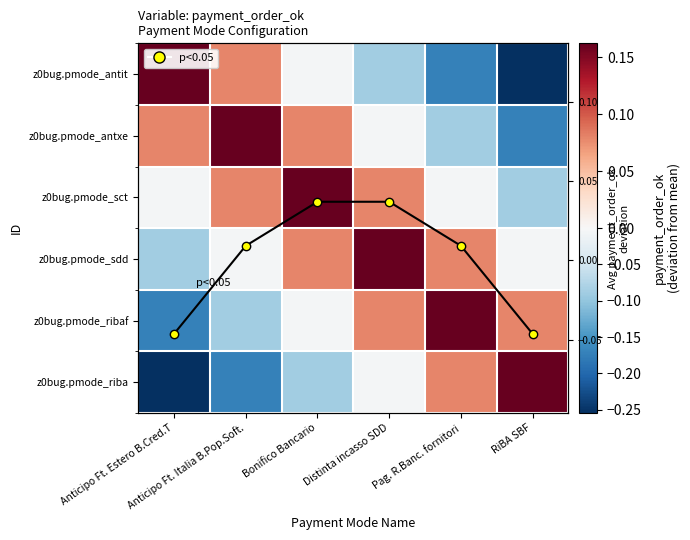

How many values in Row avg are above zero?

4